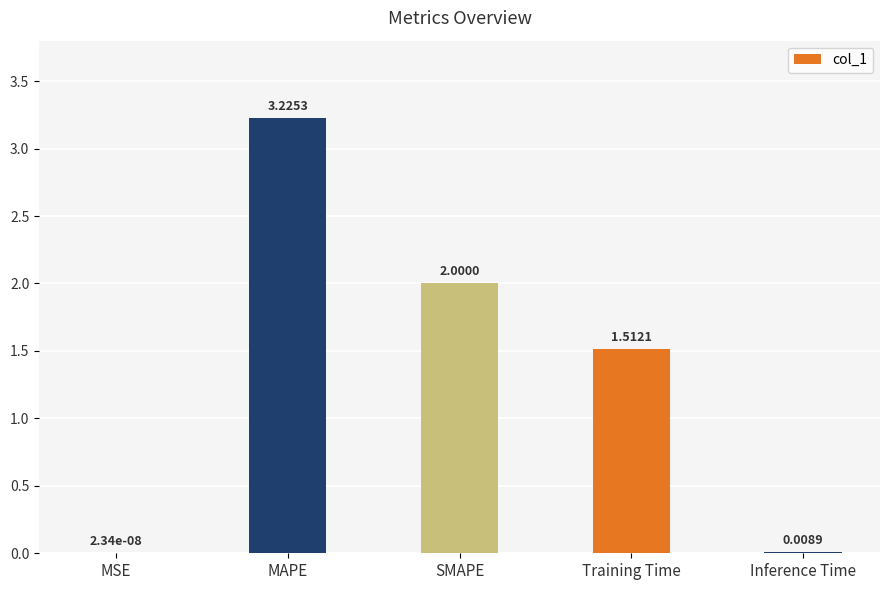

Which label corresponds to the largest value in the chart?

MAPE